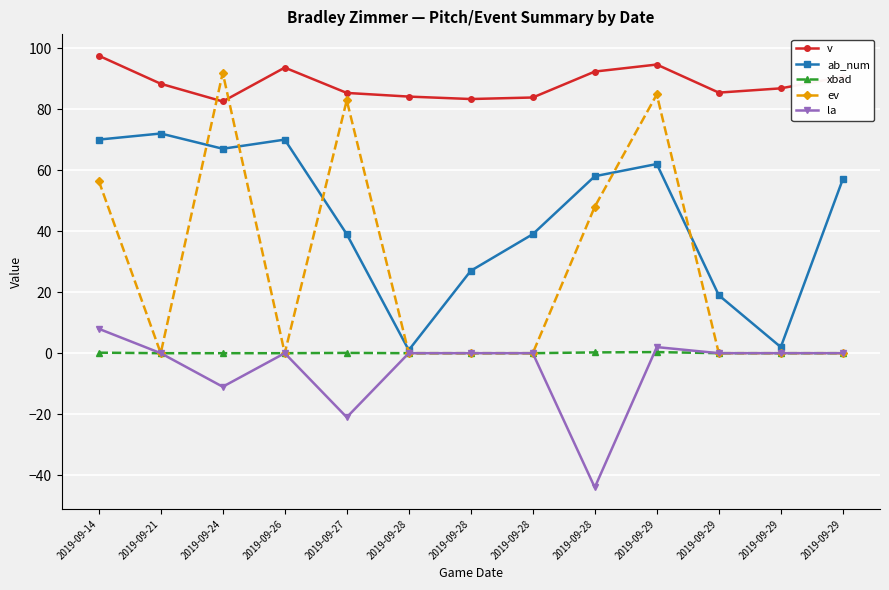

Between which two adjacent categories do ab_num and ev first intersect?

2019-09-21 and 2019-09-24